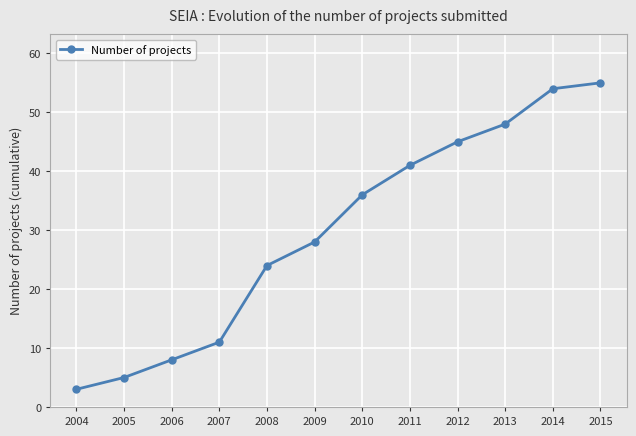

Approximately how many times larger is the value at 2012 compared to 2014?

0.8